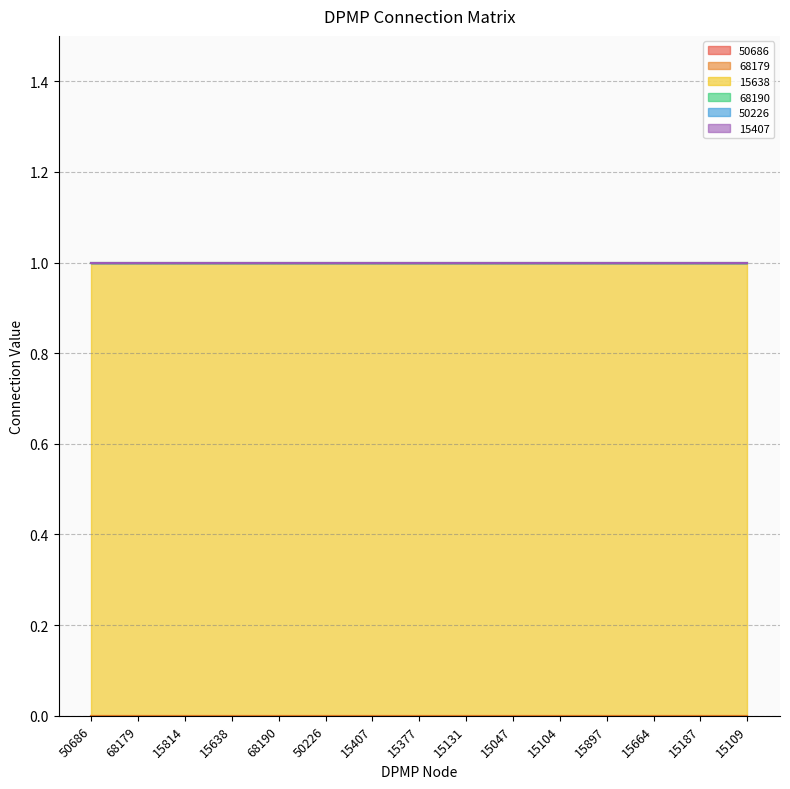

Which series has the largest total across all categories?

15638